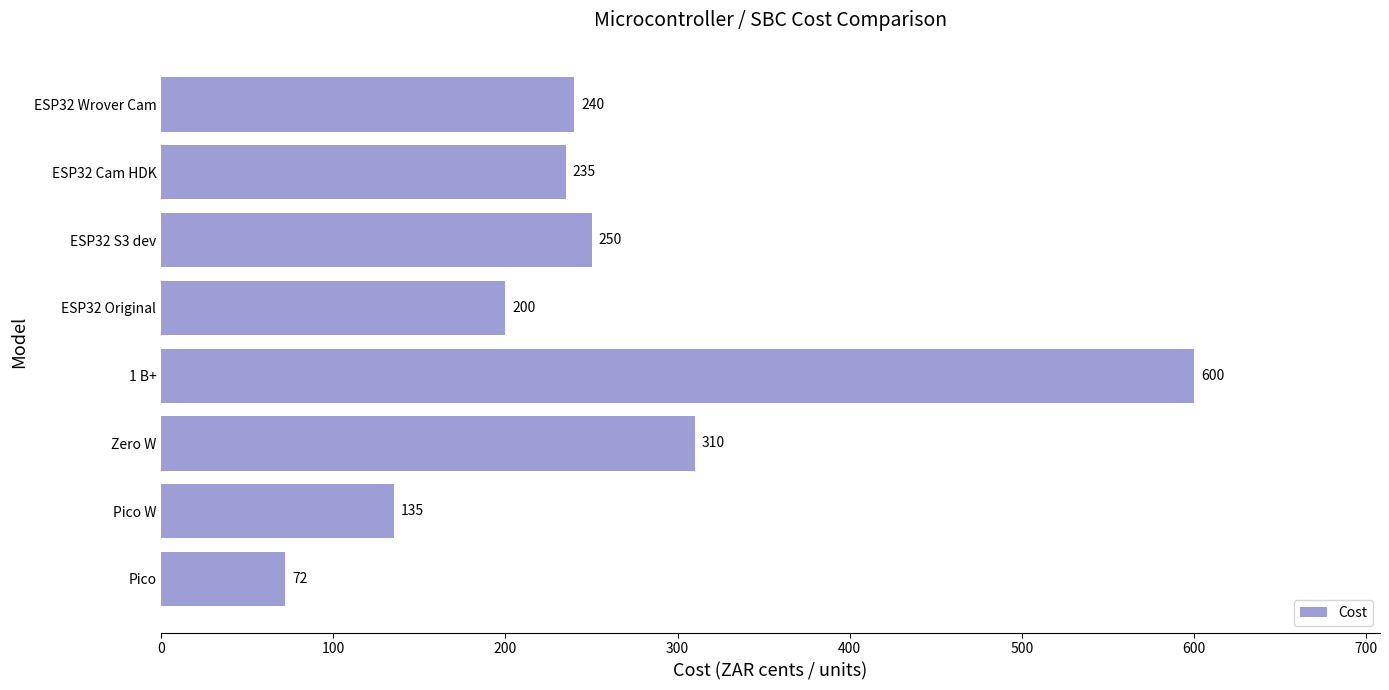

Between ESP32 Original and Zero W, which is larger?

Zero W